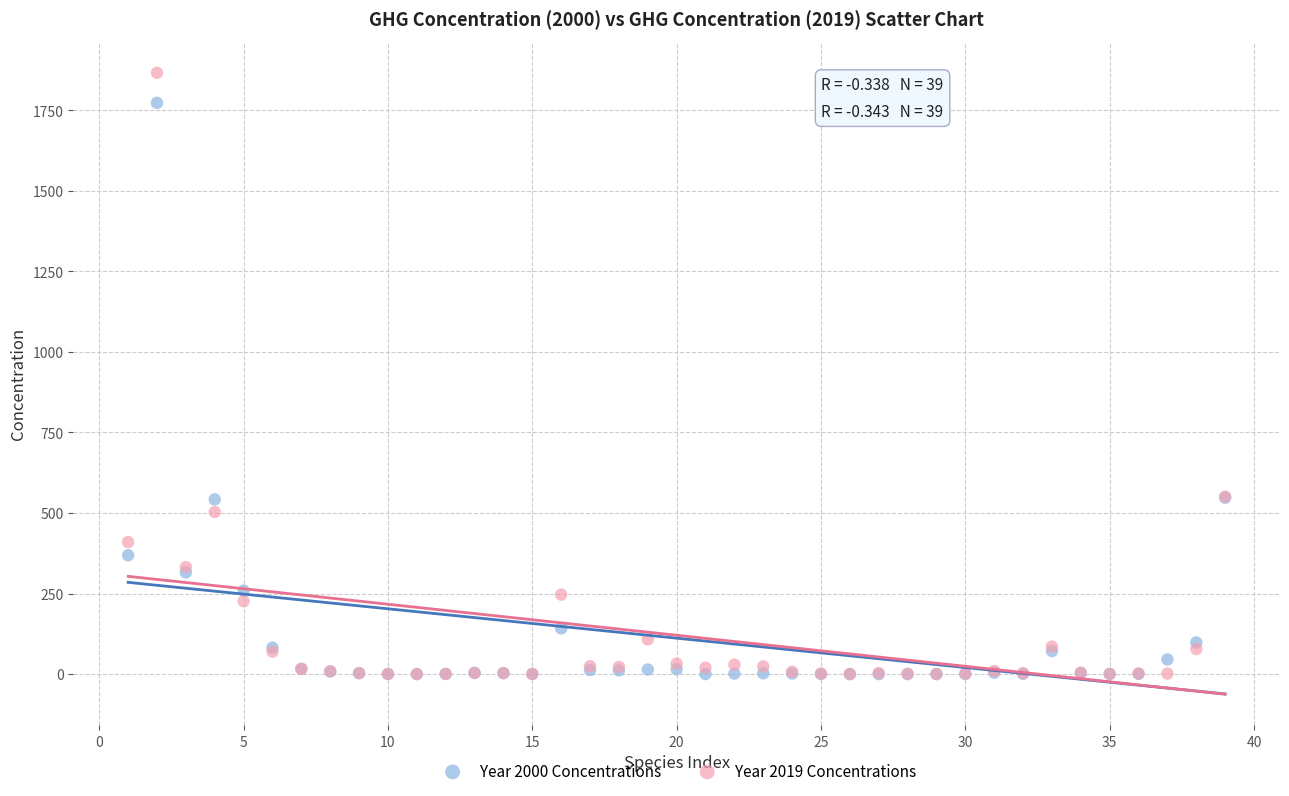

Which series has the largest Y range (max minus min)?

Year 2019 Concentrations